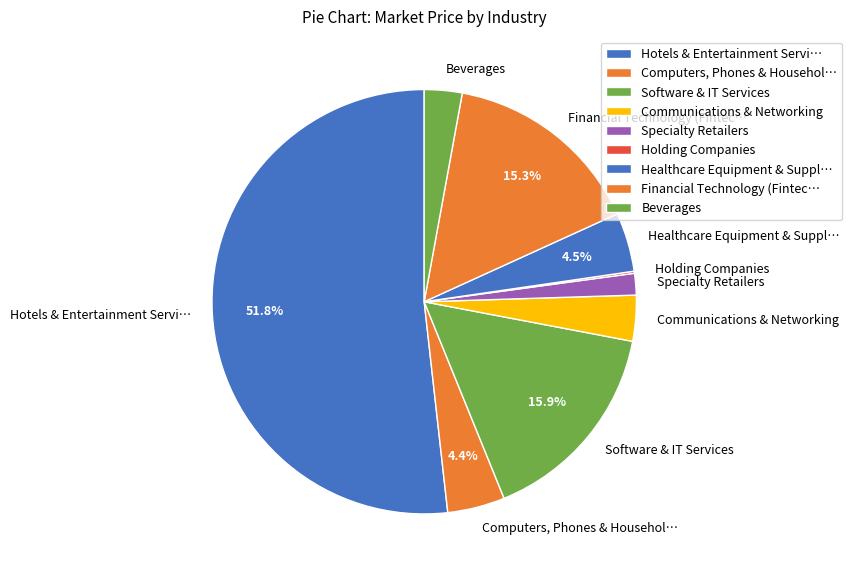

What is the ratio of the value at Healthcare Equipment & Suppl… to the value at Computers, Phones & Househol…?

1.0